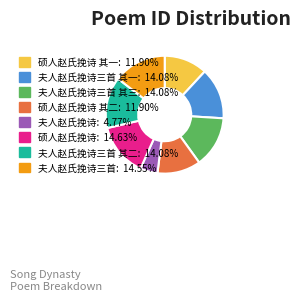

Is there a majority slice in this chart?

No